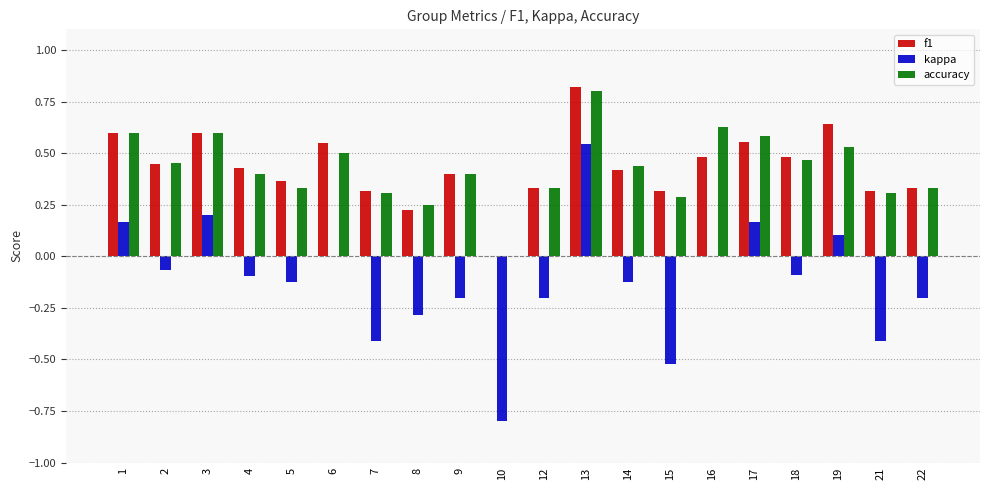

At which category is the sum across all series the highest?

13